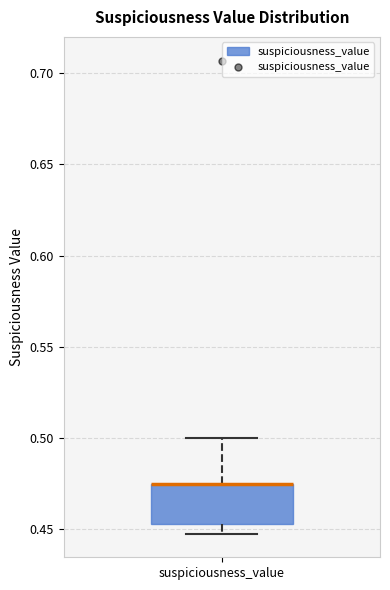

Where is the upper edge of the box for suspiciousness_value on the y-axis? The values are not printed on the chart, so give them approximately, as read against the axis.

0.475